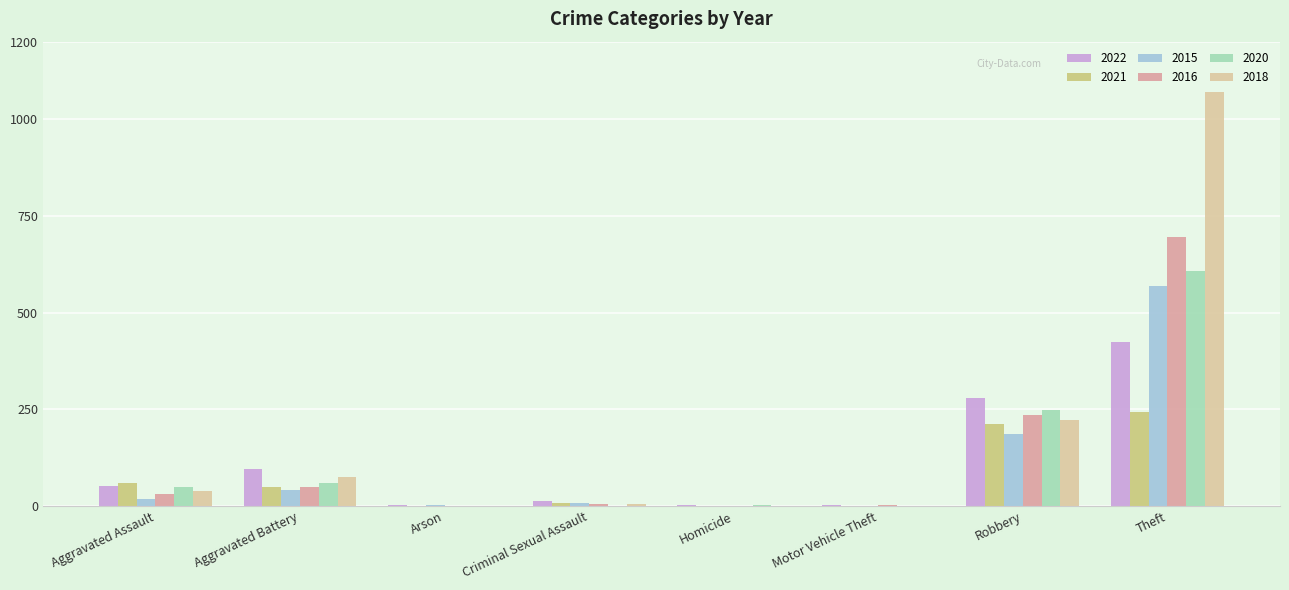

Which series has the largest total across all categories?

2018